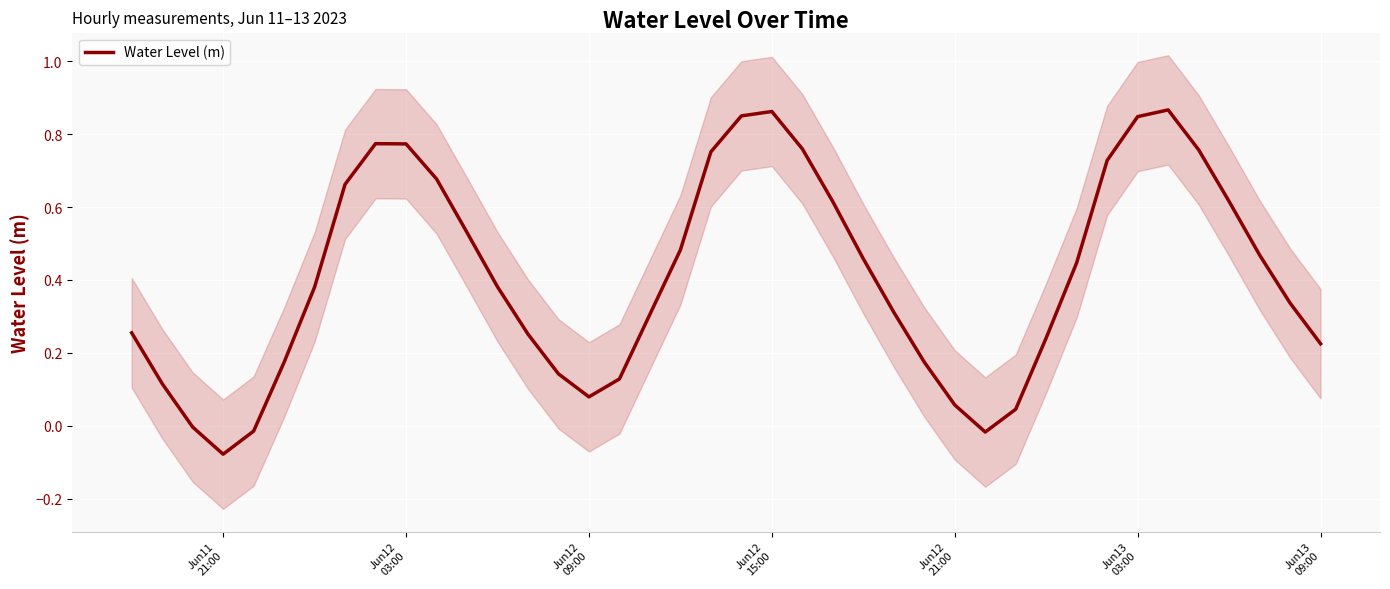

What is the value of the 25th point from the left?

0.5